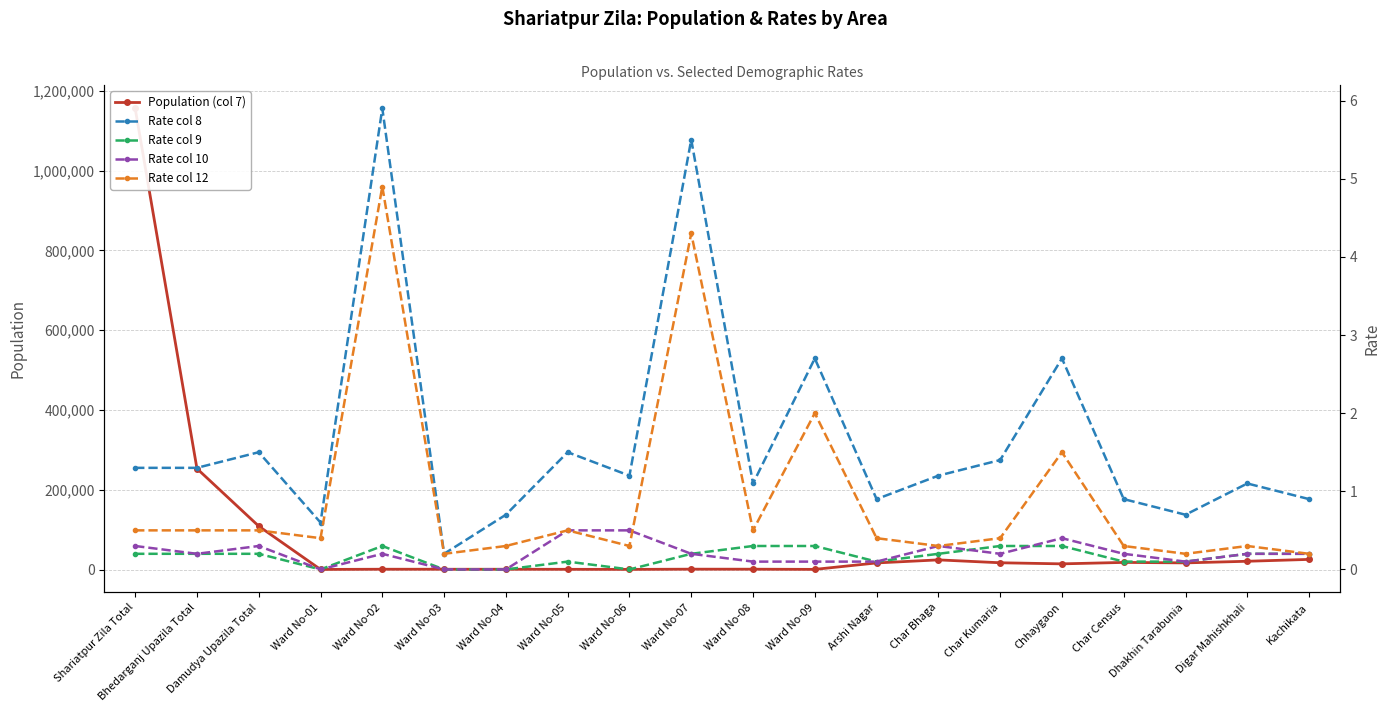

At which label does Population (col 7) first exceed 16826?

Shariatpur Zila Total